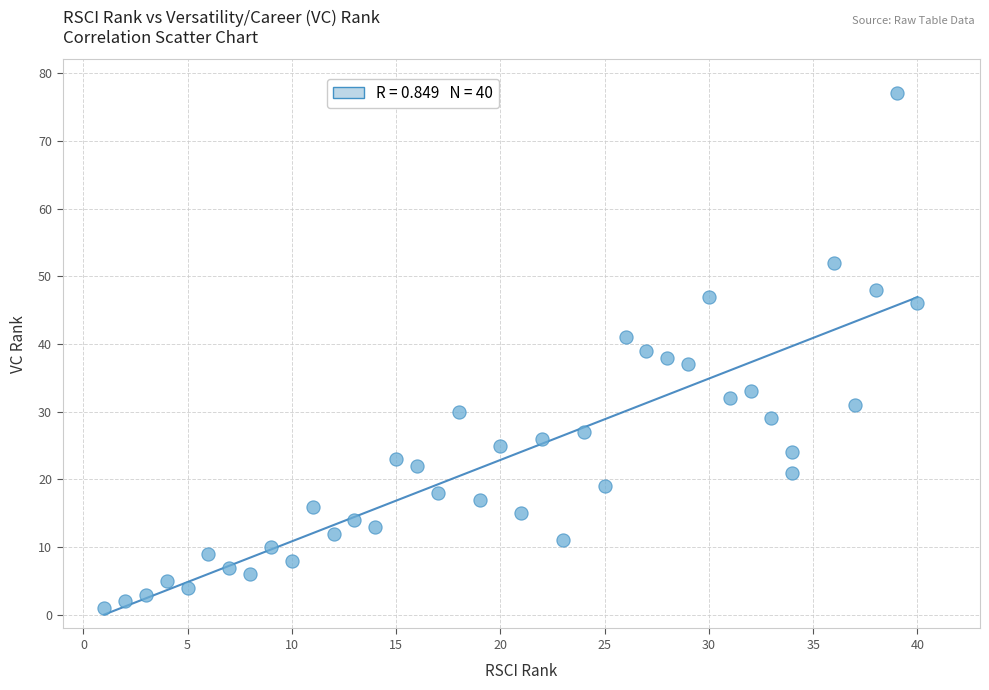

What is the range of Y values (max minus min)?

76